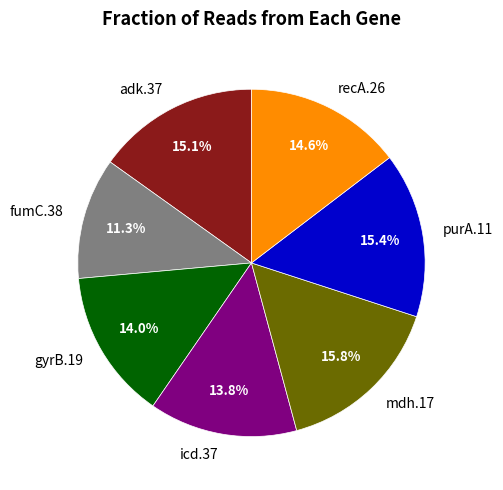

To the nearest percent, what is the difference between the gyrB.19 and purA.11 slice percentages?

1%